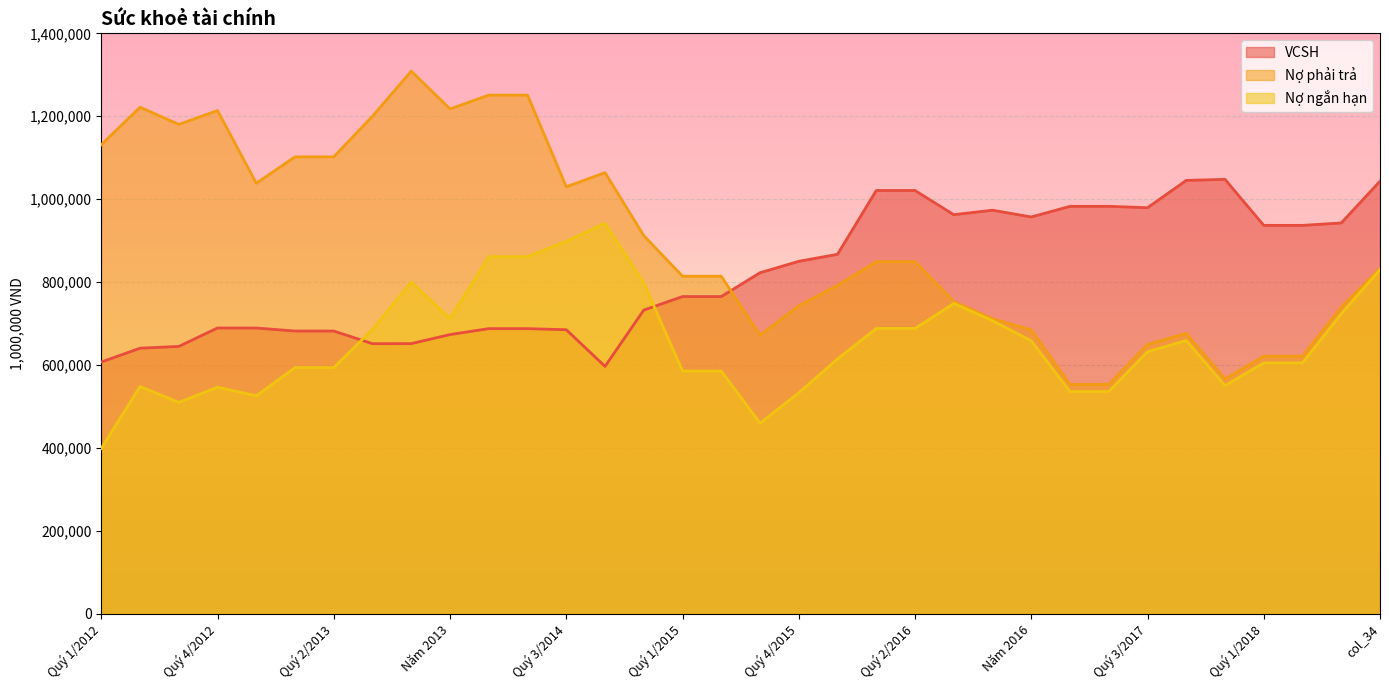

True or false: VCSH and Nợ ngắn hạn cross at least once.

True